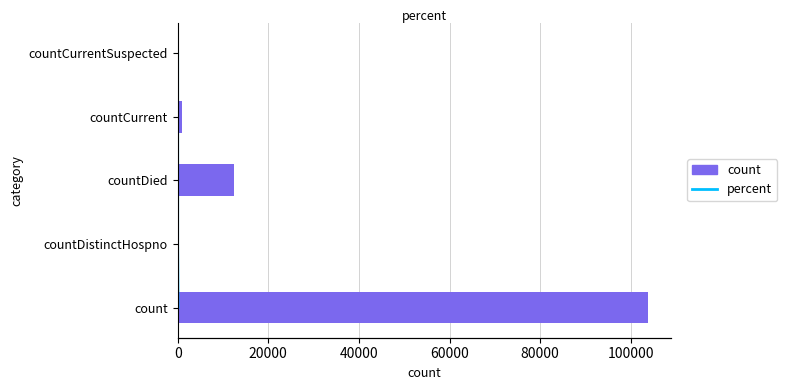

Is it true that percent equals 3 at 60000?

True